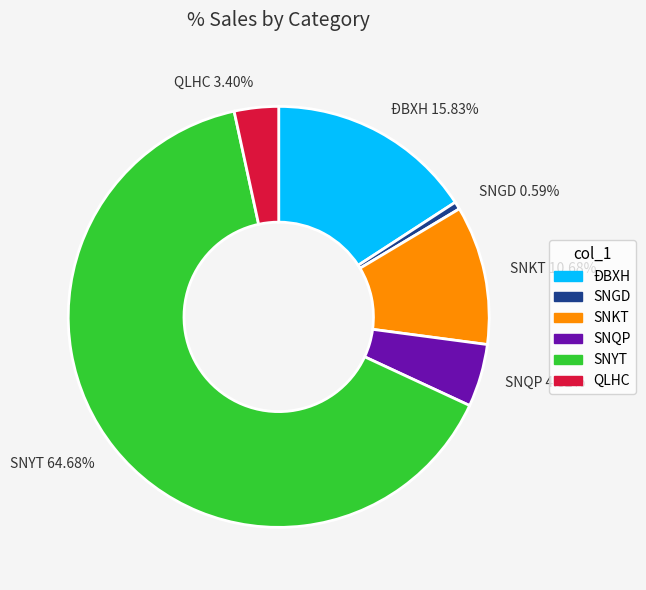

The SNQP slice represents 18% of the pie. True or false?

False